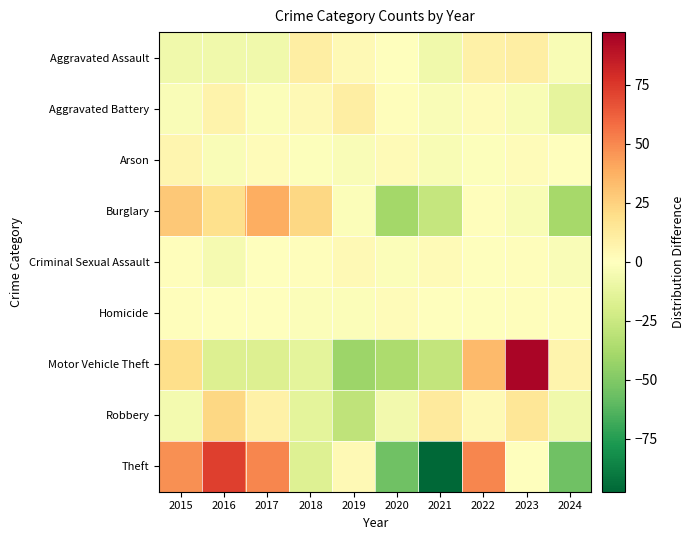

What is the difference between the highest and lowest values at 2019?

51.7